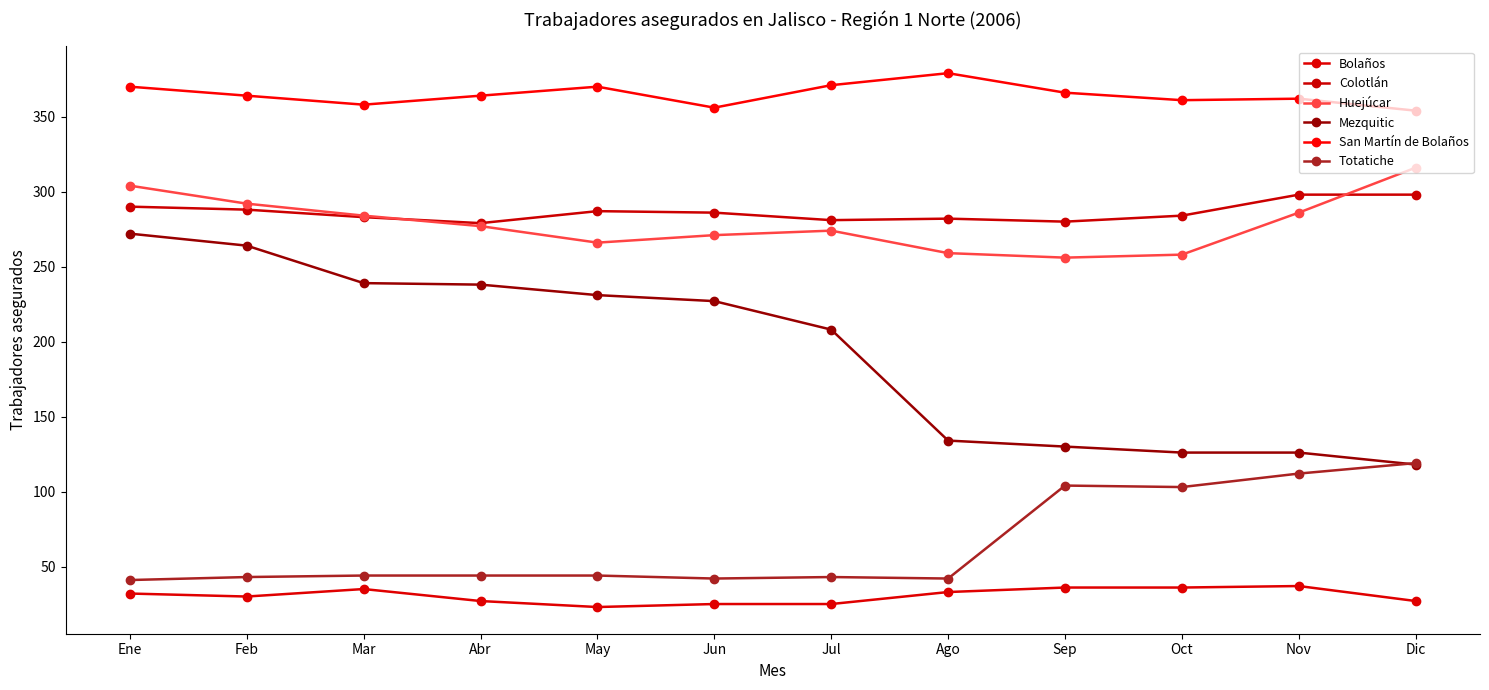

What is the minimum value for Mezquitic?

118